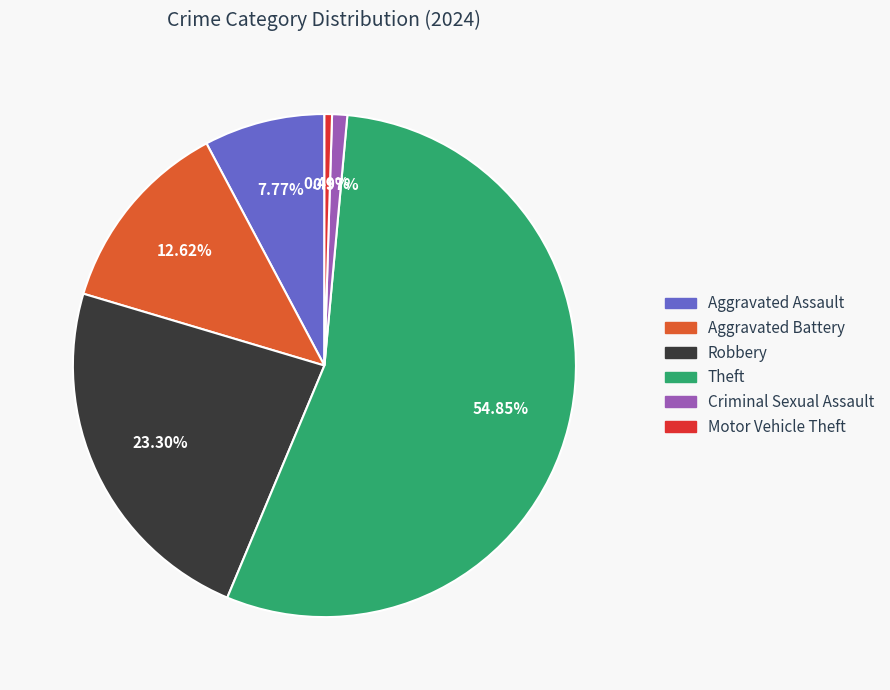

Do Robbery and Aggravated Battery together represent more than half of the pie?

No